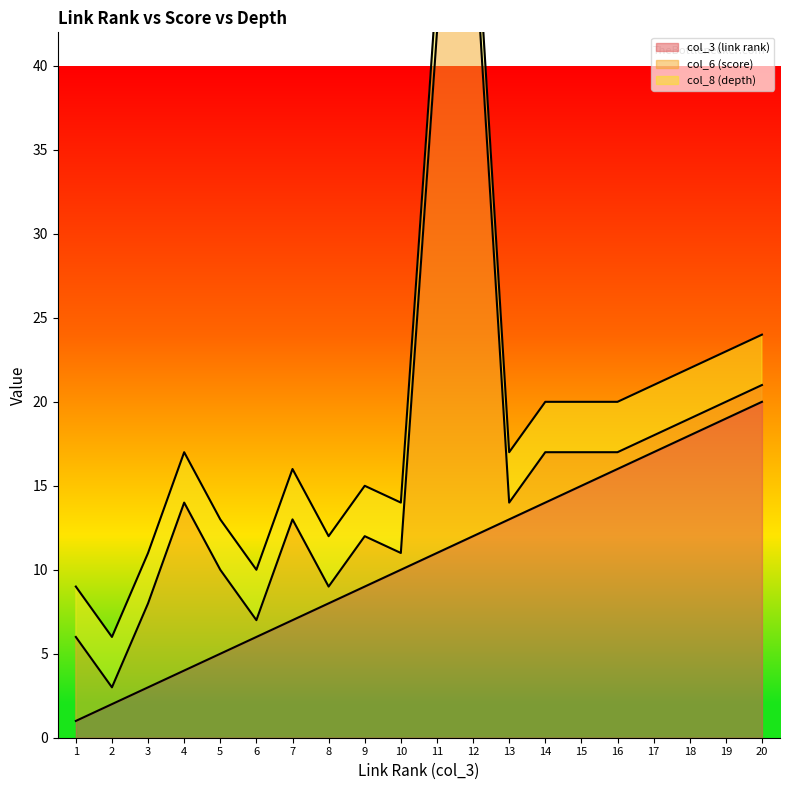

True or false: col_3 (link rank) and col_8 (depth) intersect in this chart.

False